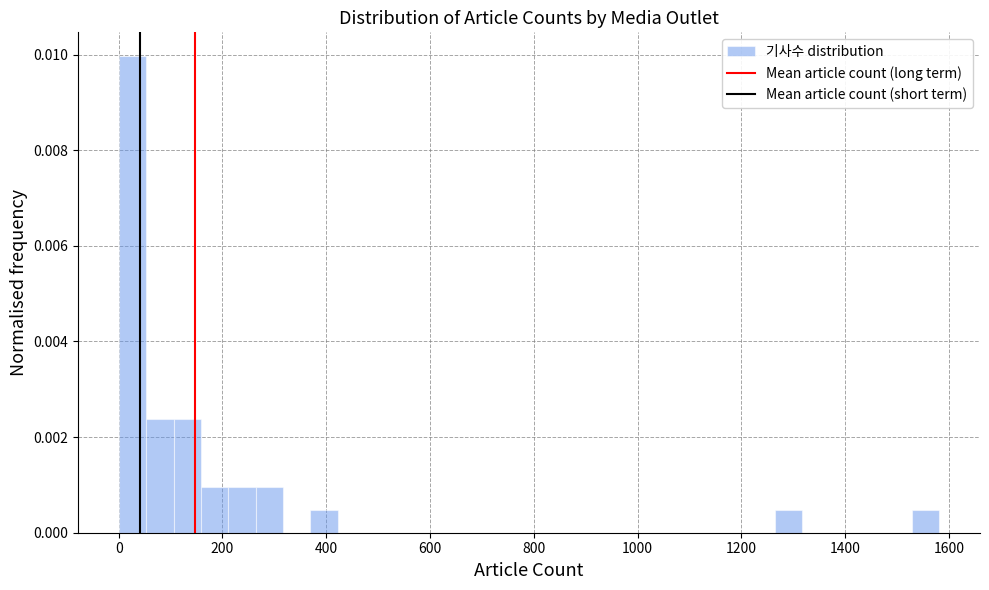

Around what value on the x-axis is the tallest bar? Give the approximate position of its centre, as read against the axis.

20